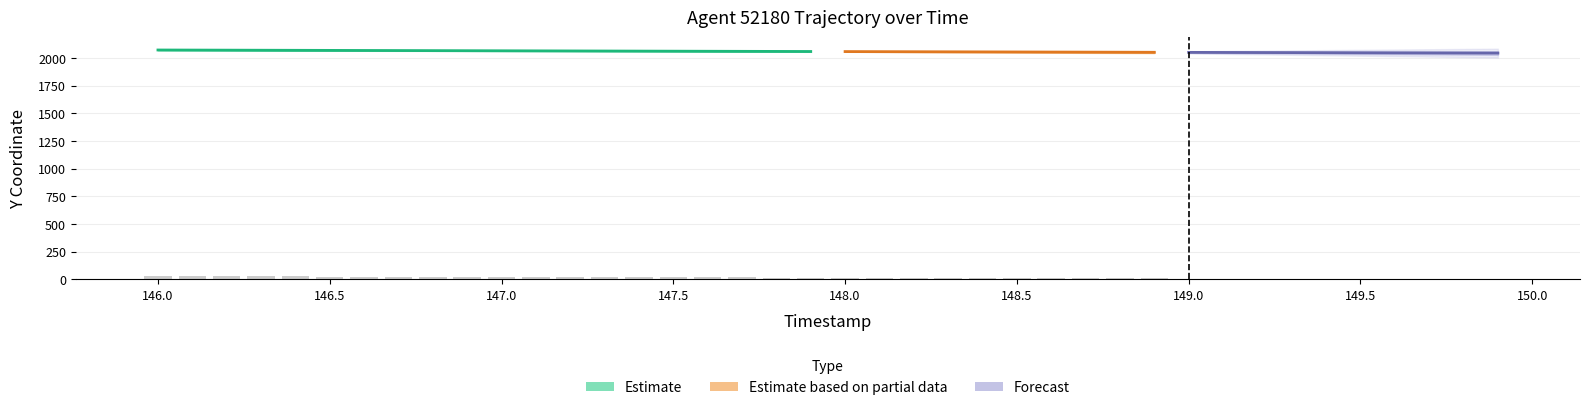

Count the number of categories in the chart.

40